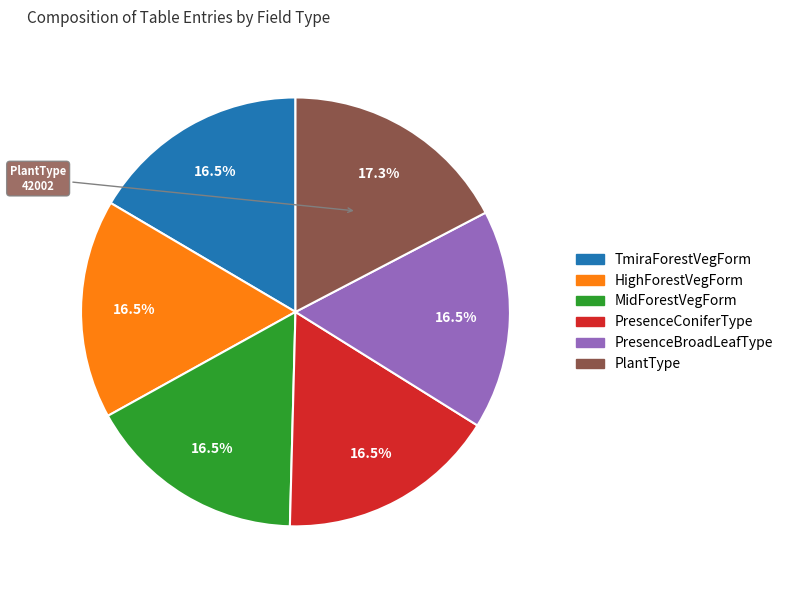

Which has a higher value, PlantType or TmiraForestVegForm?

PlantType